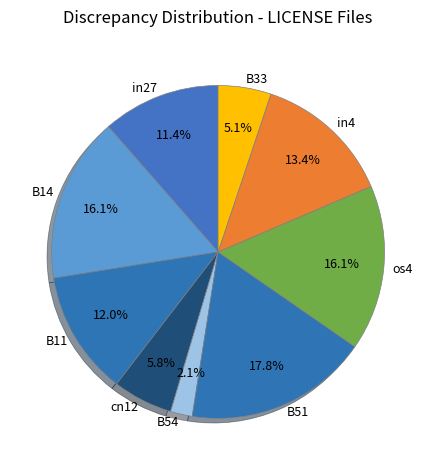

Between cn12 and os4, which is larger?

os4